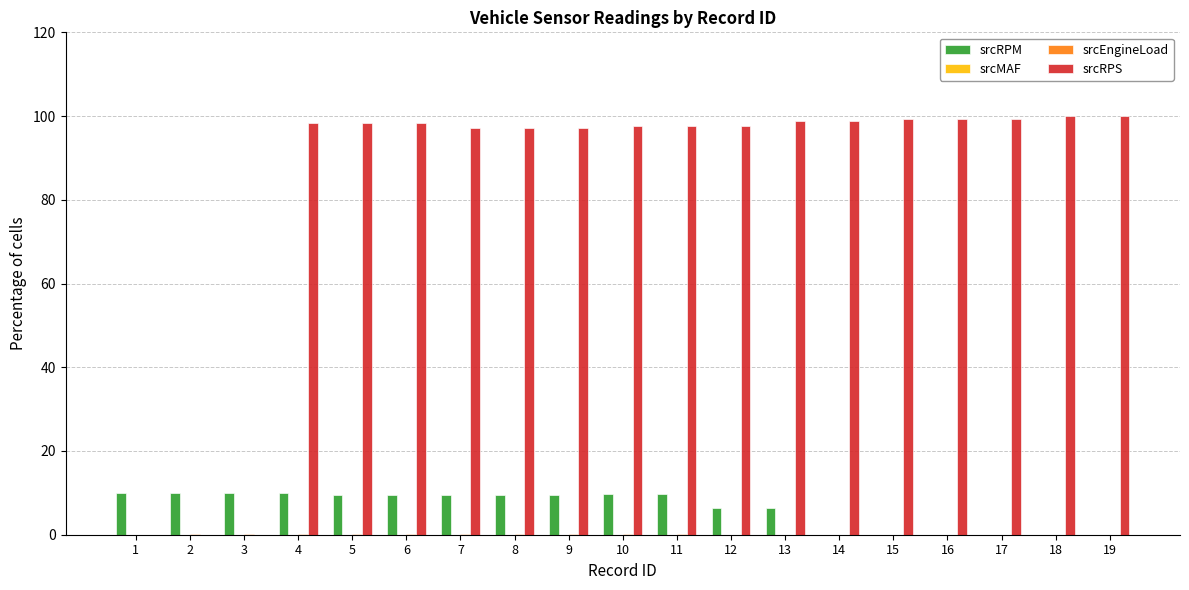

What is the greatest value displayed?

100.0